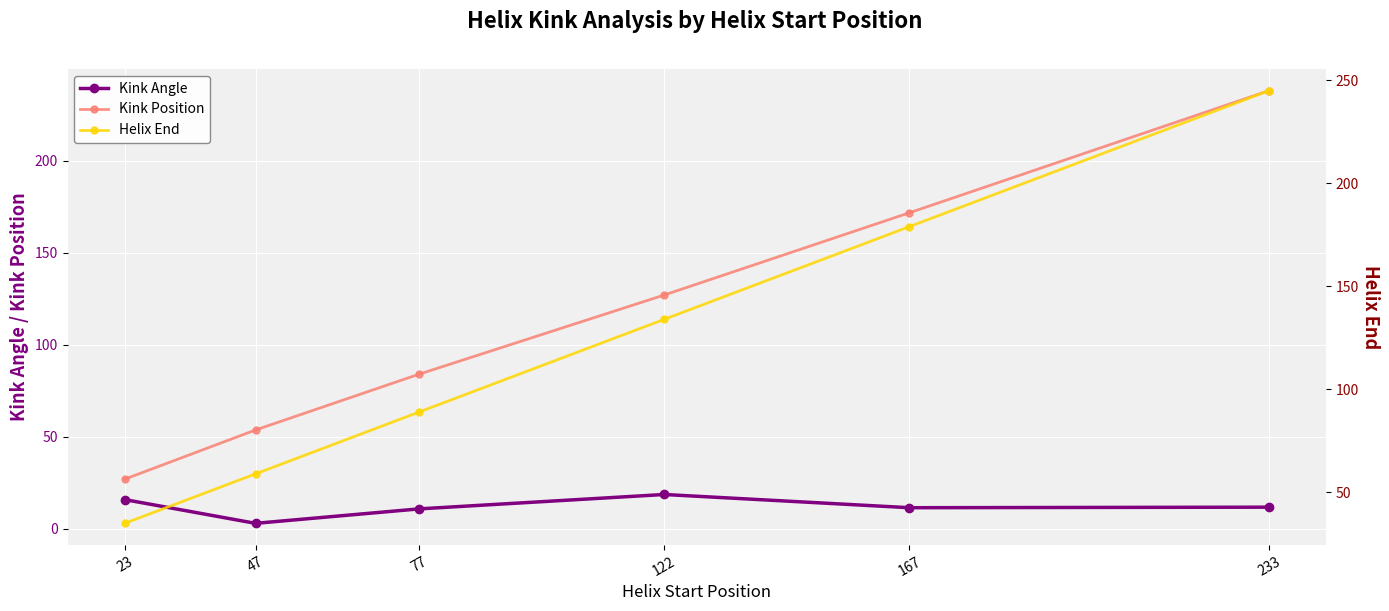

Is the value of Kink Angle at 233 greater than the value of Helix End at 23?

No